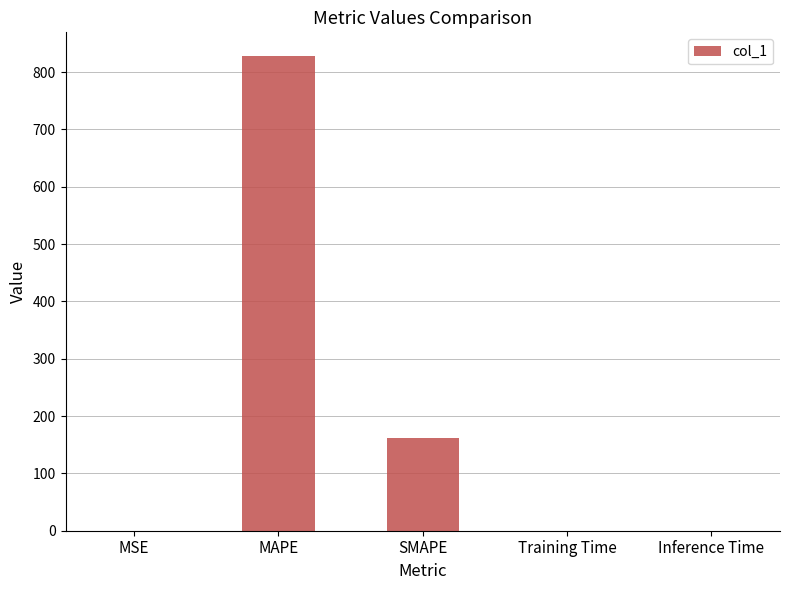

The chart shows a value of 1285.9 at MAPE. True or false?

False